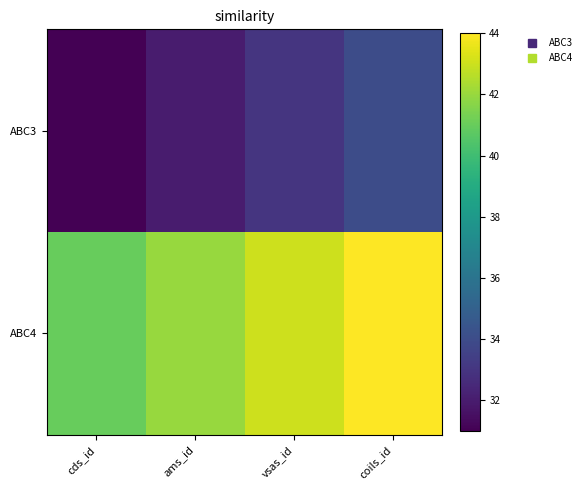

How many categories are shown in the chart?

4